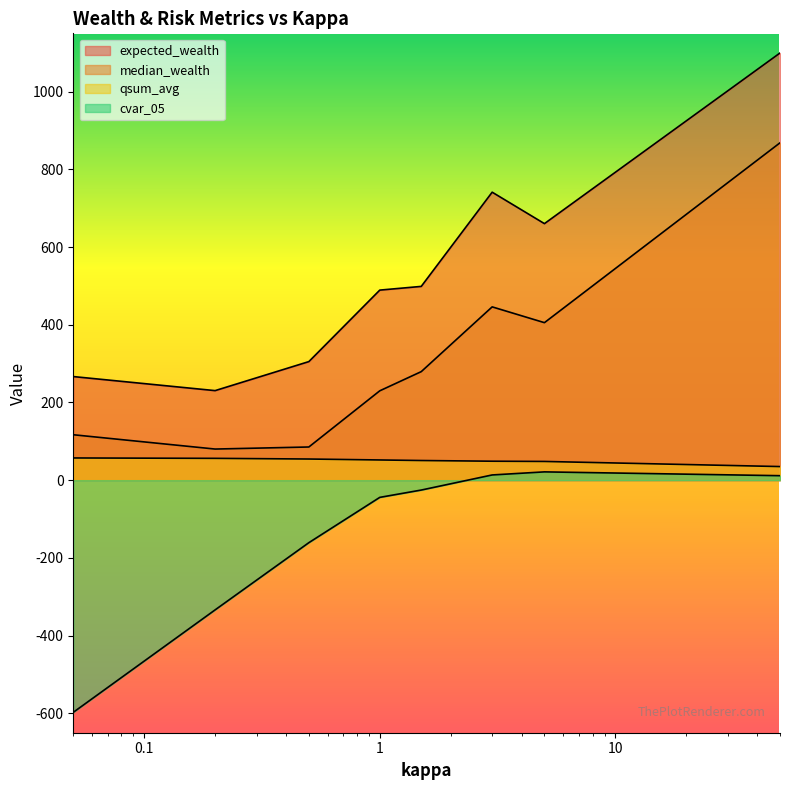

At 5, list the series in order from smallest to largest.

cvar_05, qsum_avg, median_wealth, expected_wealth